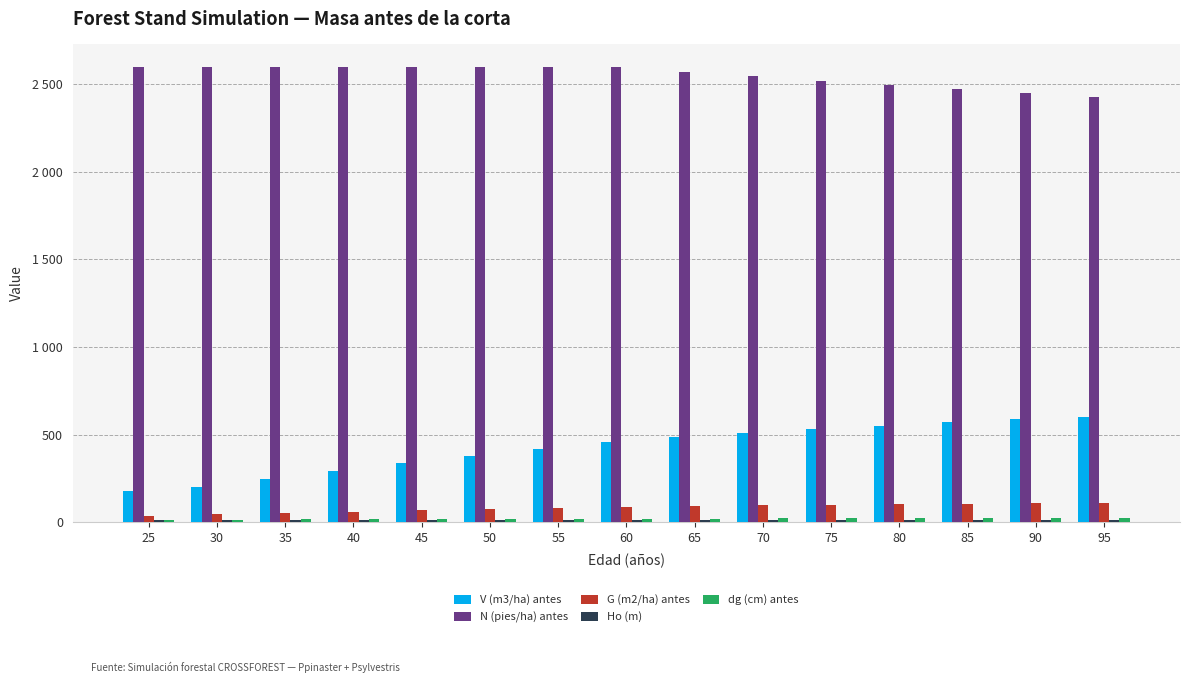

Rank the series by their maximum value, from lowest to highest.

Ho (m), dg (cm) antes, G (m2/ha) antes, V (m3/ha) antes, N (pies/ha) antes